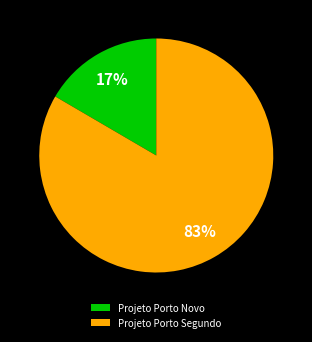

Which slice is the largest?

Projeto Porto Segundo